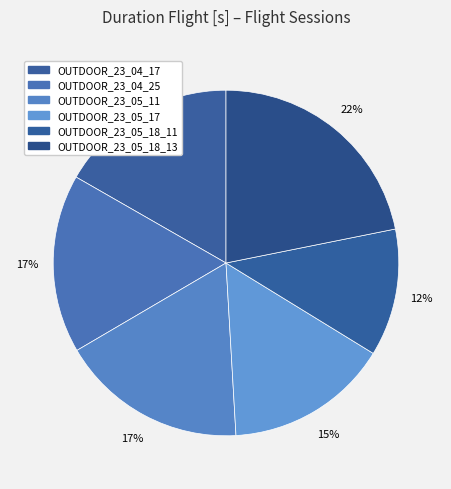

To the nearest percent, what portion does OUTDOOR_23_05_18_11 represent?

12%